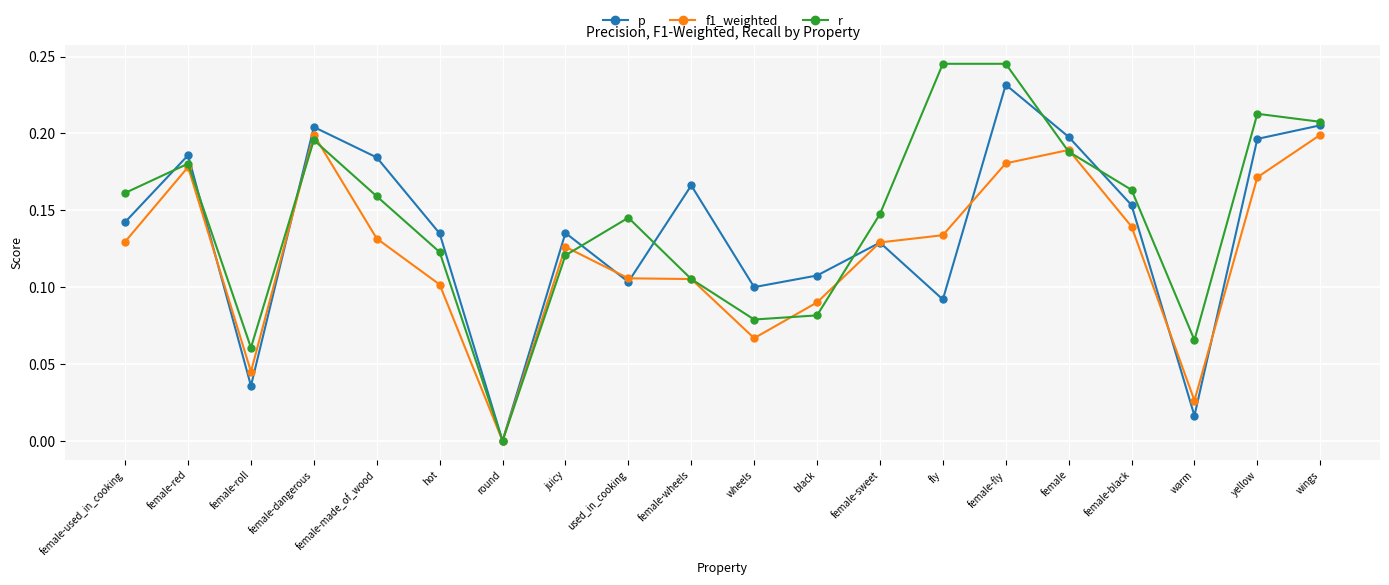

What position from the right is juicy?

13